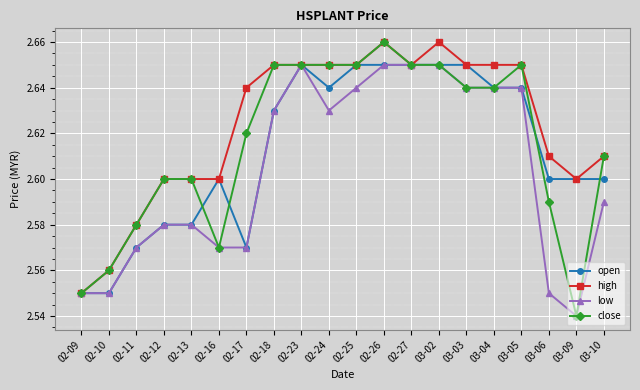

Which series changed the most between 02-09 and 03-02?

high